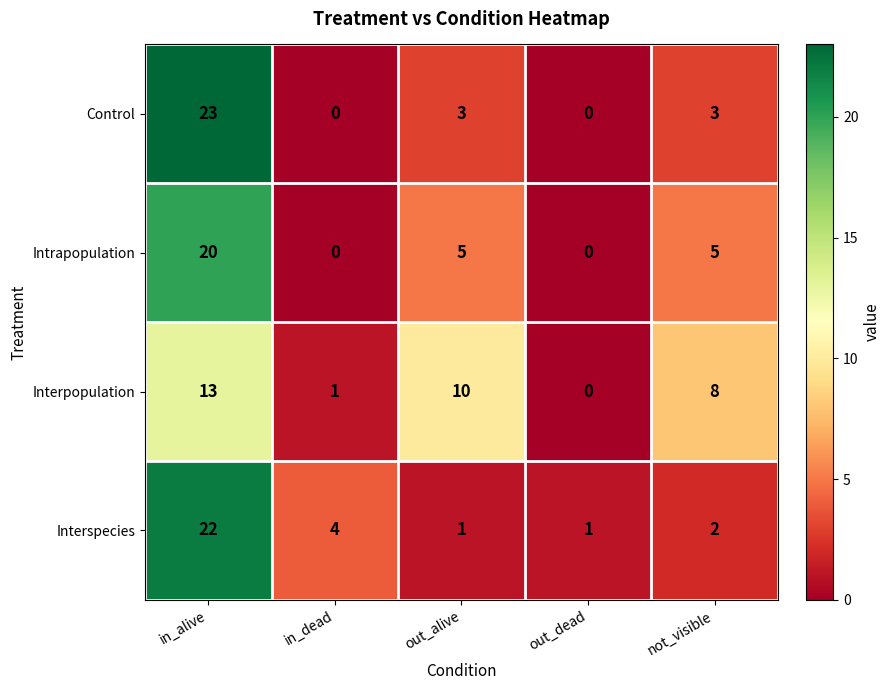

Which series has the largest range (max minus min)?

Control